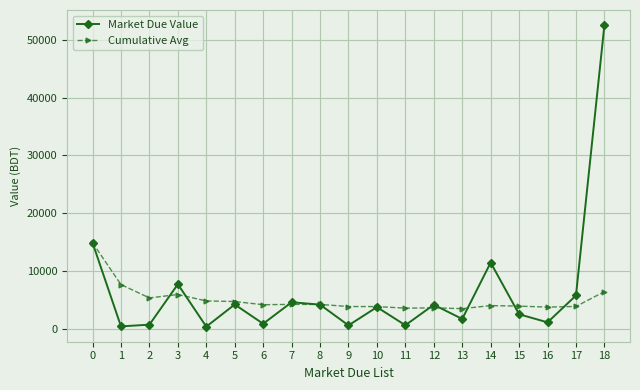

List the series in order of their peak value, highest first.

Market Due Value, Cumulative Avg